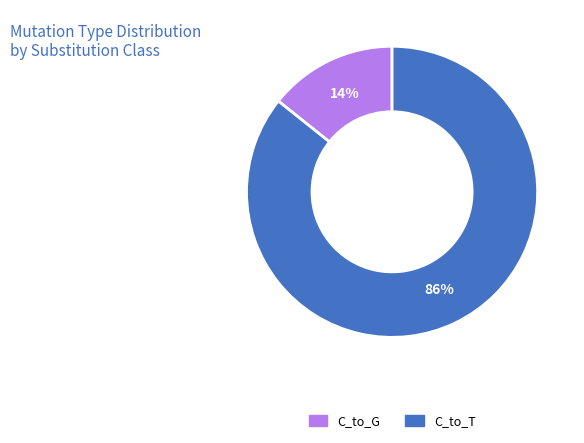

Does any single category account for the majority?

Yes